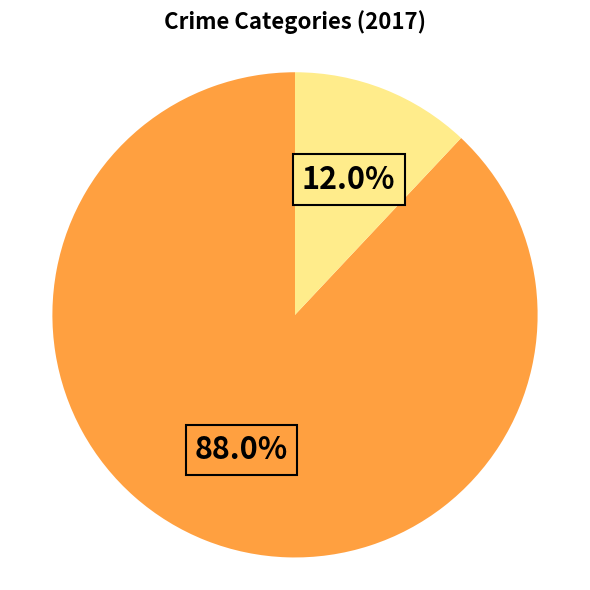

How many slices are in this pie chart?

2